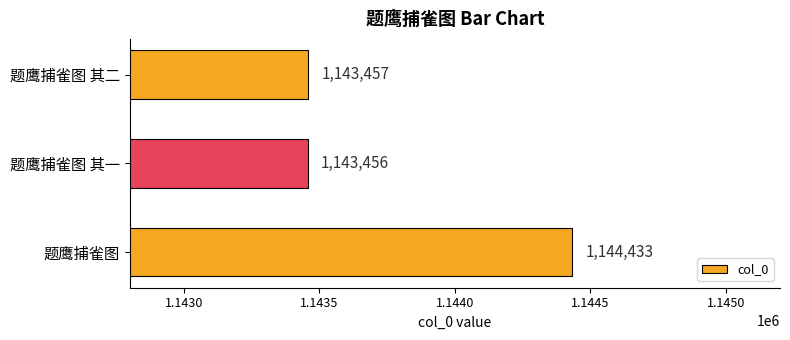

How many values are below 1143457?

1